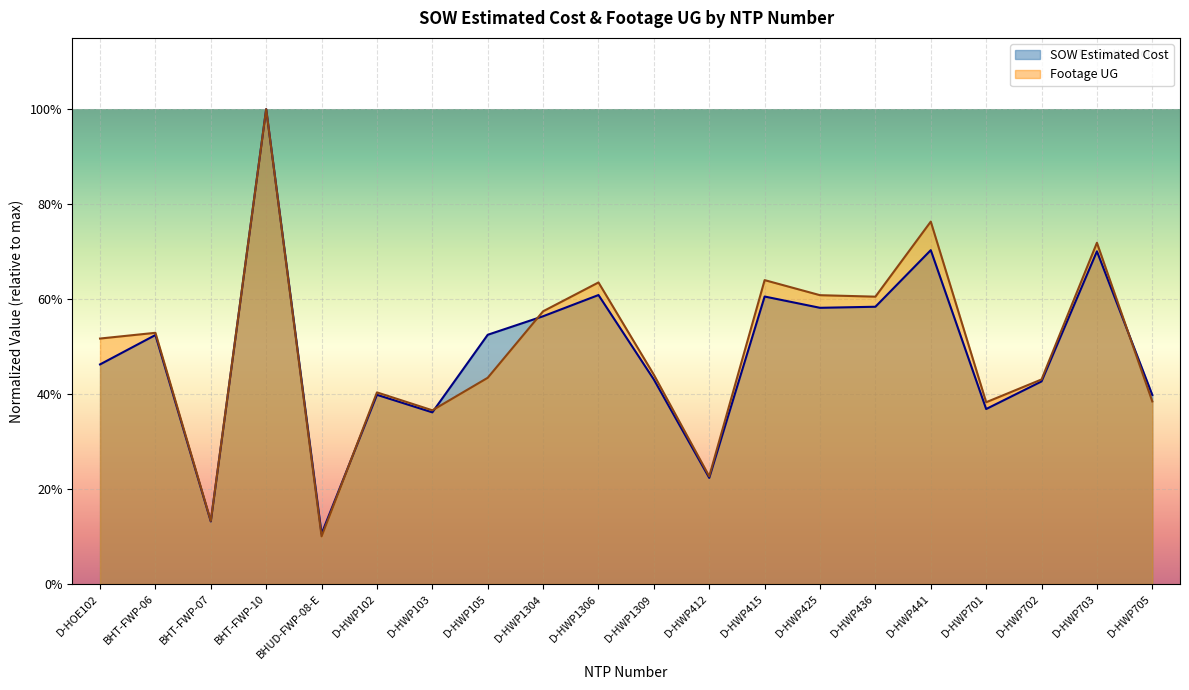

What is the value of the Footage UG point at the 18th from the left?

0.4